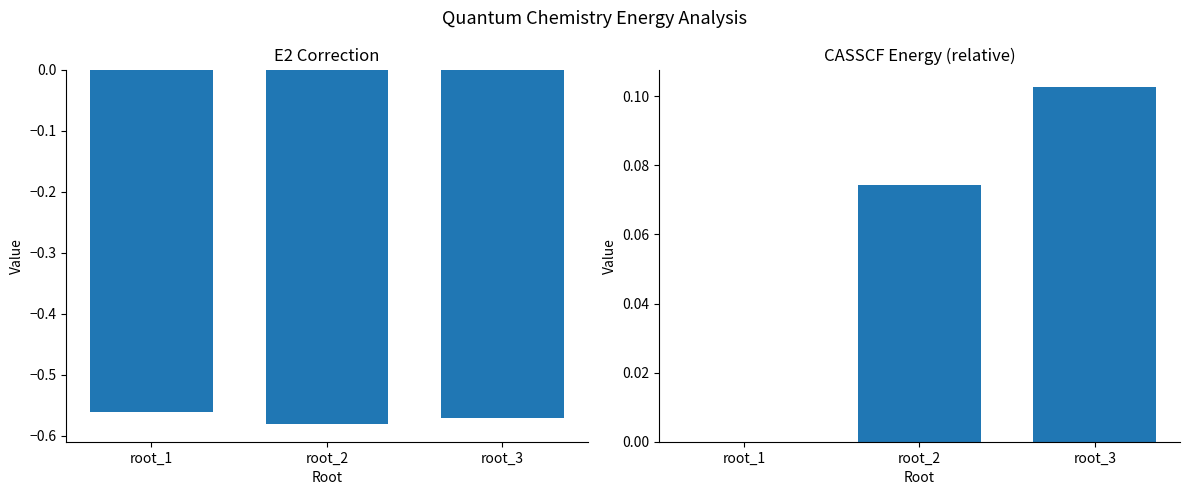

What is the maximum value shown in the chart?

0.1